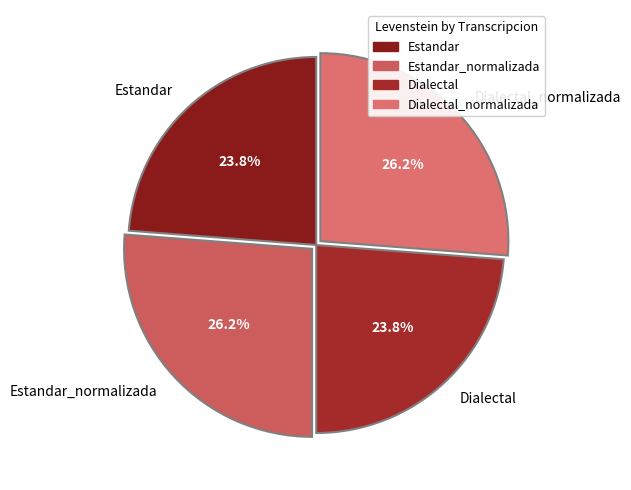

The Dialectal_normalizada slice represents 26% of the pie. True or false?

True